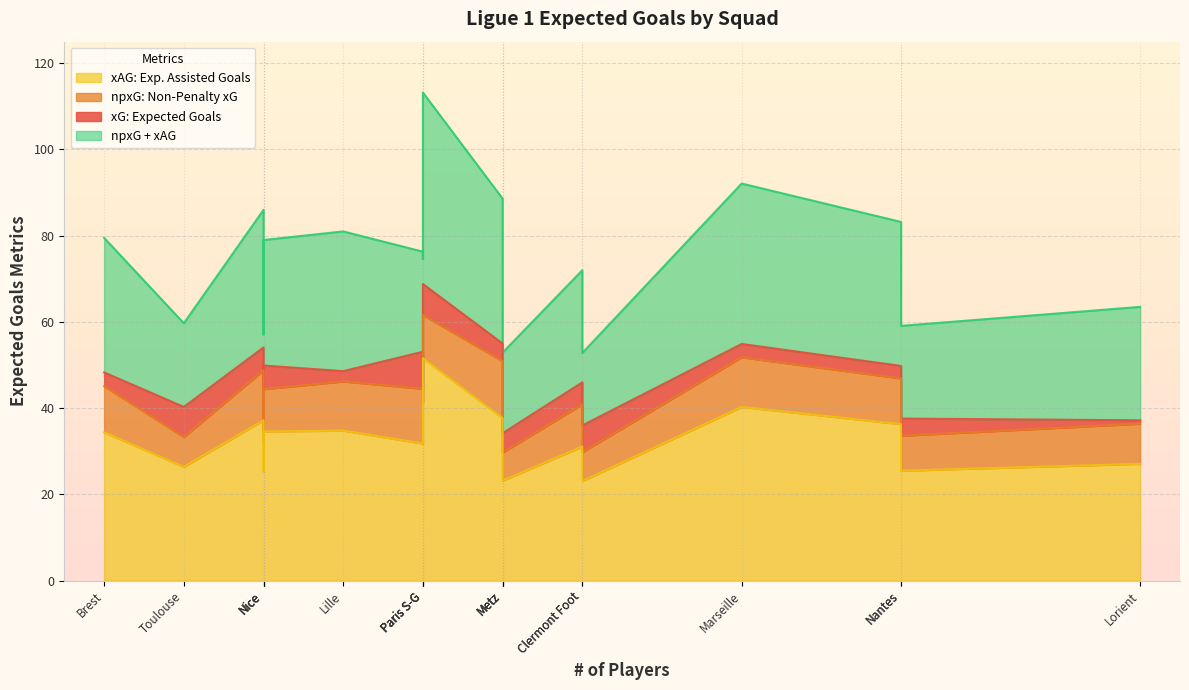

Which has a higher value, Toulouse or Nantes?

Toulouse